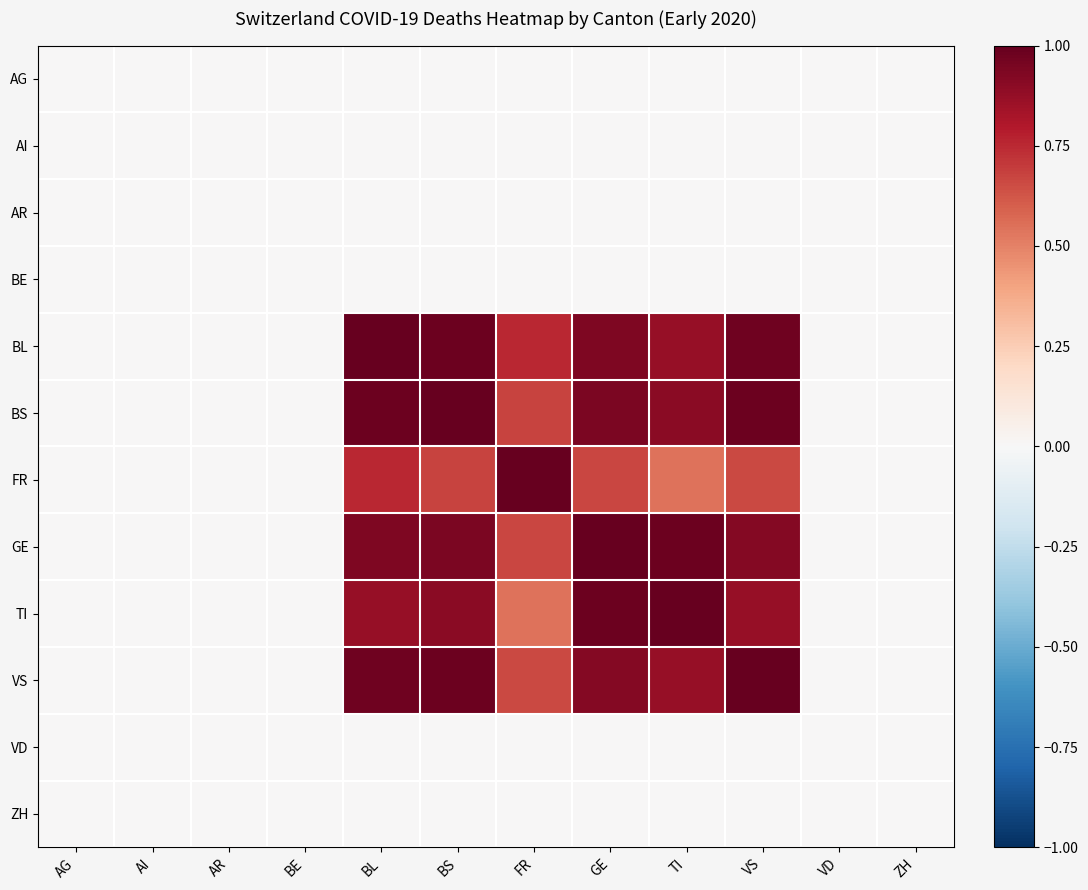

Count the number of data series in this chart.

12